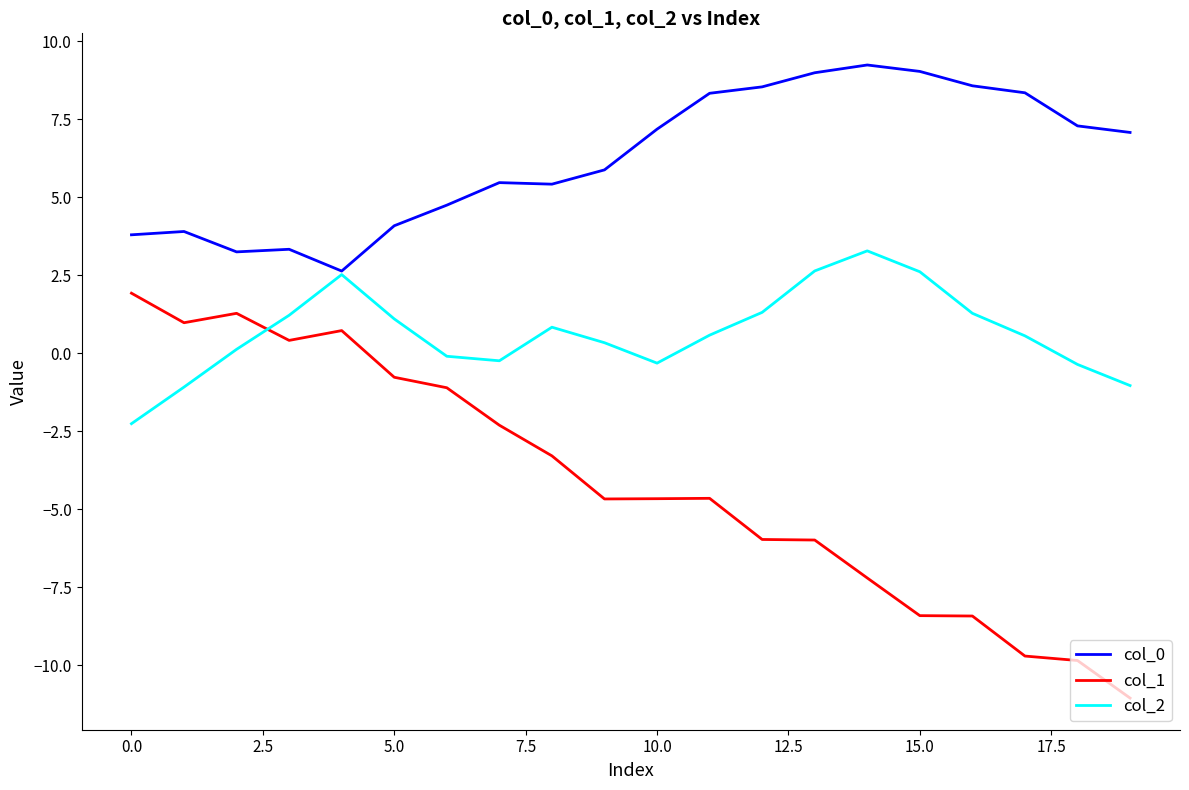

True or false: col_1 and col_0 cross at least once.

False